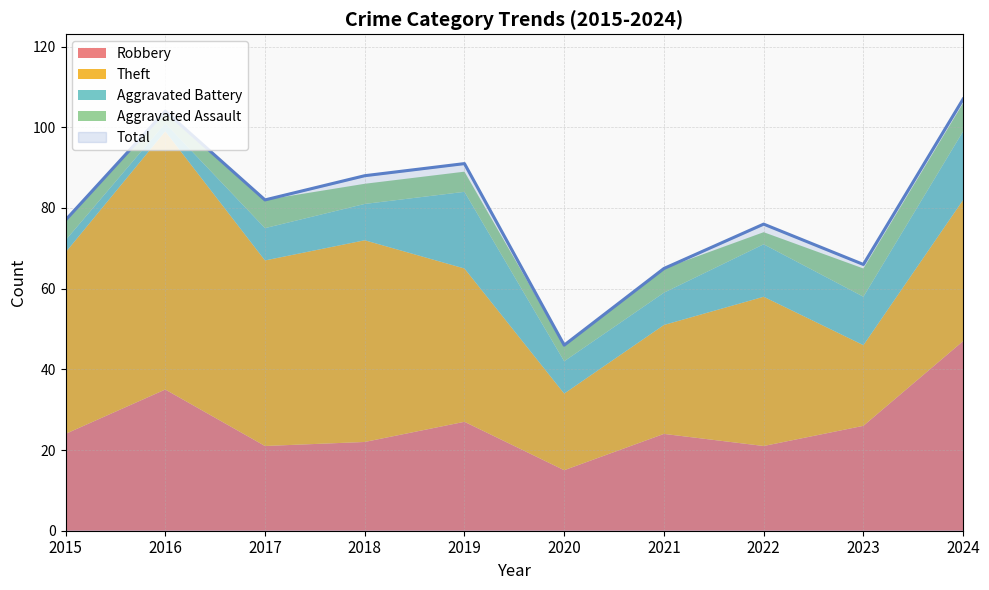

What is the highest value of the Total series?

107